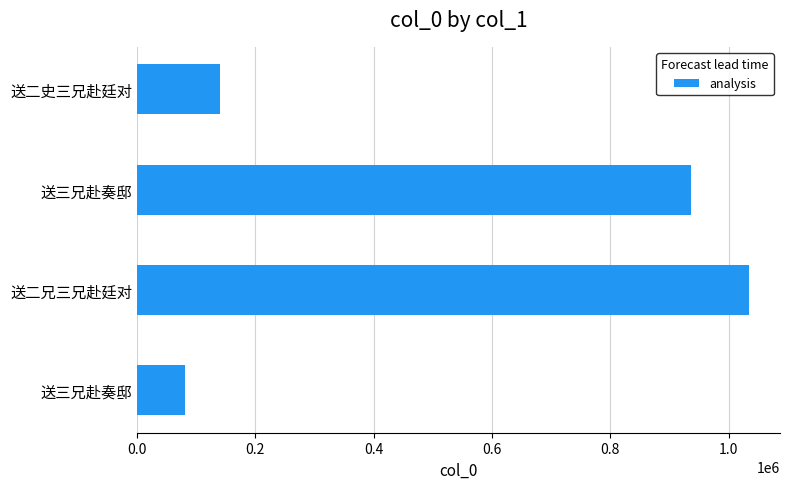

Does the chart contain stacked bars?

No